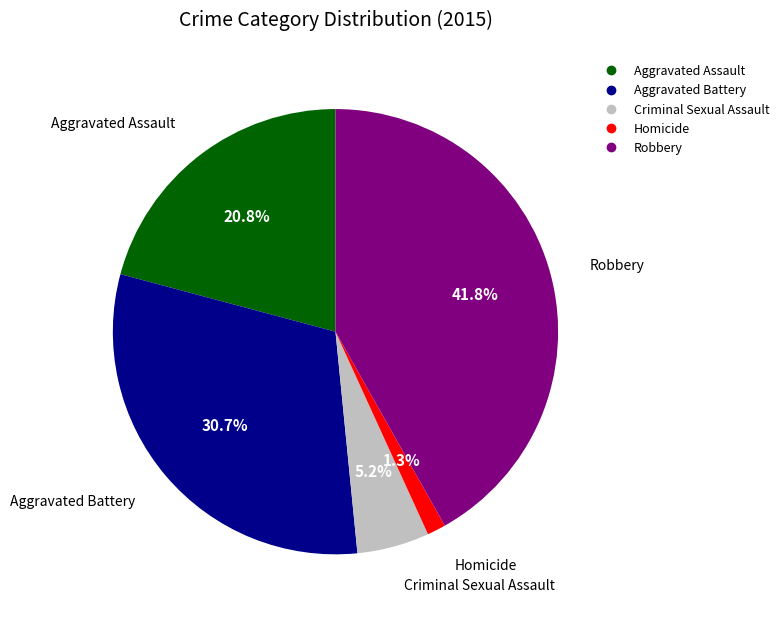

Between Aggravated Battery and Homicide, which is larger?

Aggravated Battery